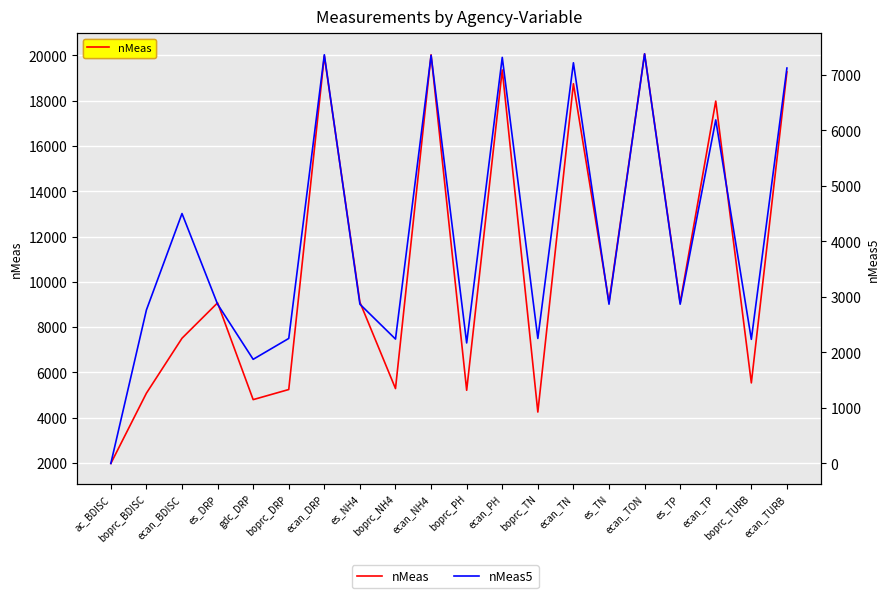

Reading left to right, list all the values displayed in this chart.

nMeas: ac_BDISC=1982	boprc_BDISC=5085	ecan_BDISC=7511	es_DRP=9074	gdc_DRP=4801	boprc_DRP=5247	ecan_DRP=19974	es_NH4=9102	boprc_NH4=5289	ecan_NH4=20028	boprc_PH=5214	ecan_PH=19359	boprc_TN=4252	ecan_TN=18749	es_TN=9100	ecan_TON=20070	es_TP=9080	ecan_TP=17983	boprc_TURB=5539	ecan_TURB=19271
nMeas5: ac_BDISC=0	boprc_BDISC=2765	ecan_BDISC=4502	es_DRP=2869	gdc_DRP=1876	boprc_DRP=2252	ecan_DRP=7363	es_NH4=2869	boprc_NH4=2241	ecan_NH4=7352	boprc_PH=2171	ecan_PH=7315	boprc_TN=2252	ecan_TN=7218	es_TN=2869	ecan_TON=7379	es_TP=2869	ecan_TP=6189	boprc_TURB=2236	ecan_TURB=7123